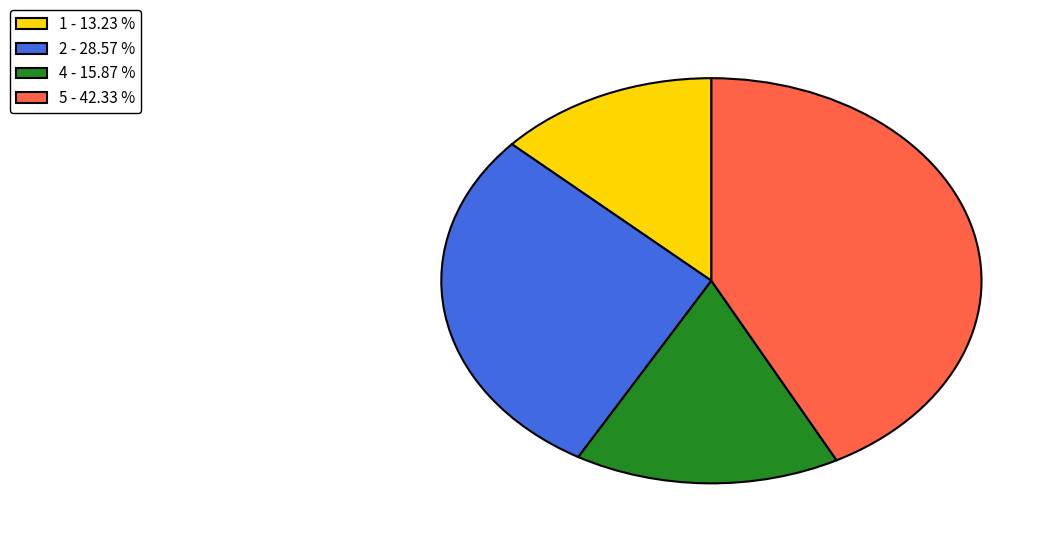

Is it true that 5 is 54% of the pie?

False